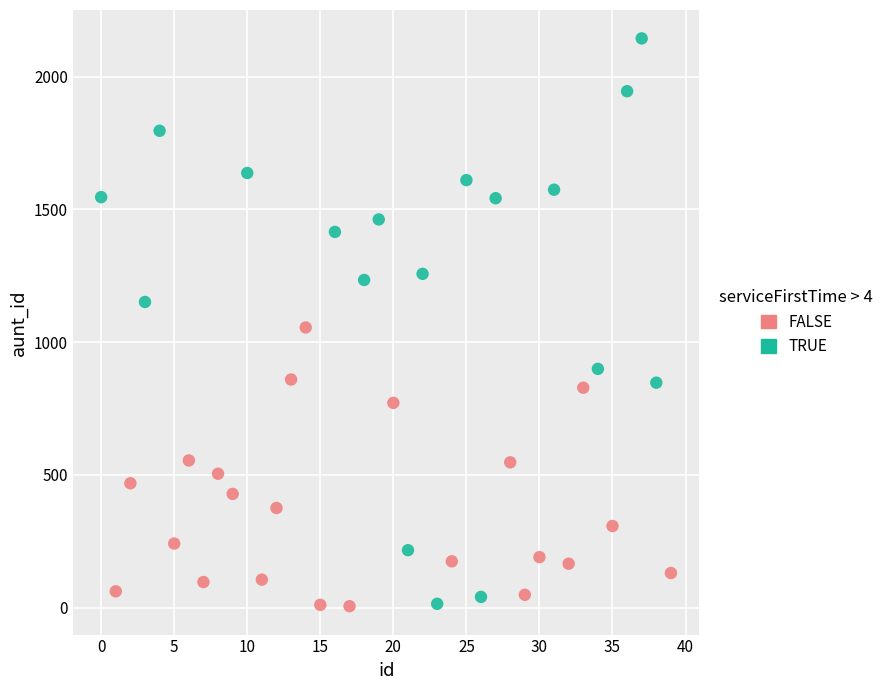

Which series has the widest spread of Y values?

TRUE